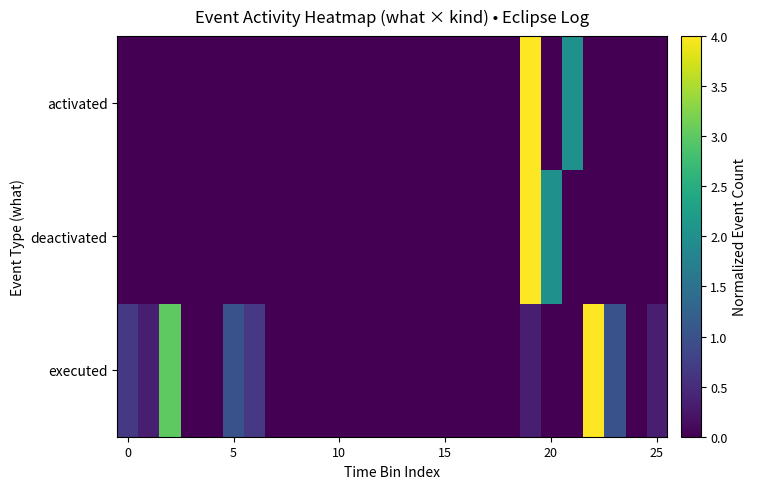

How many categories are shown in the chart?

26